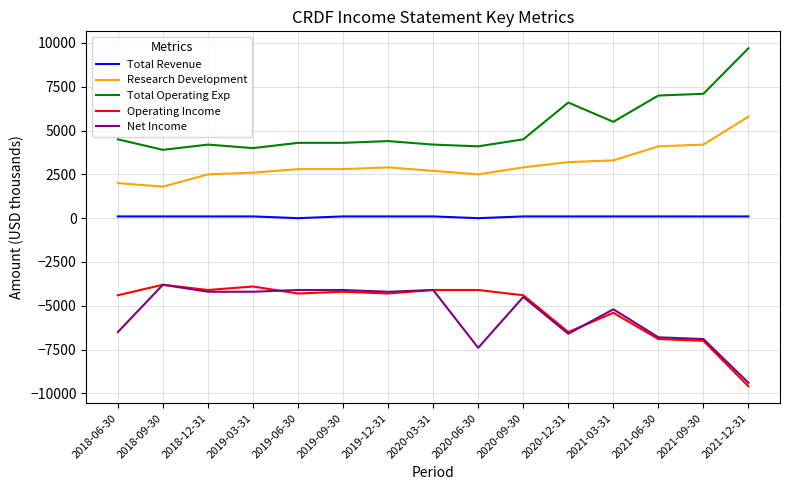

The value of Total Operating Exp at 2020-03-31 is 4200. True or false?

True